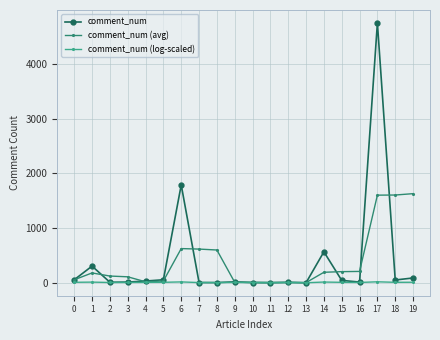

What is the maximum value for comment_num (avg)?

1627.7